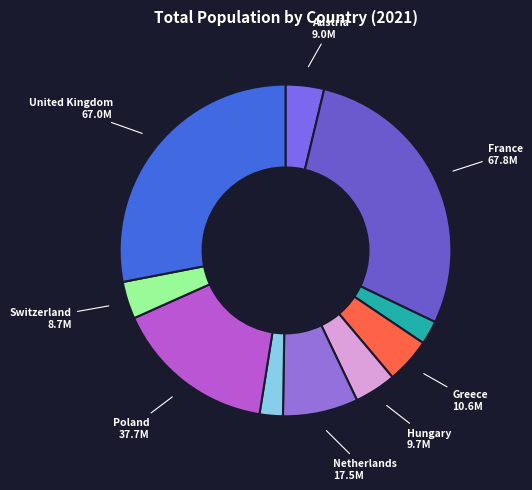

To the nearest percent, what is the average slice percentage?

10%